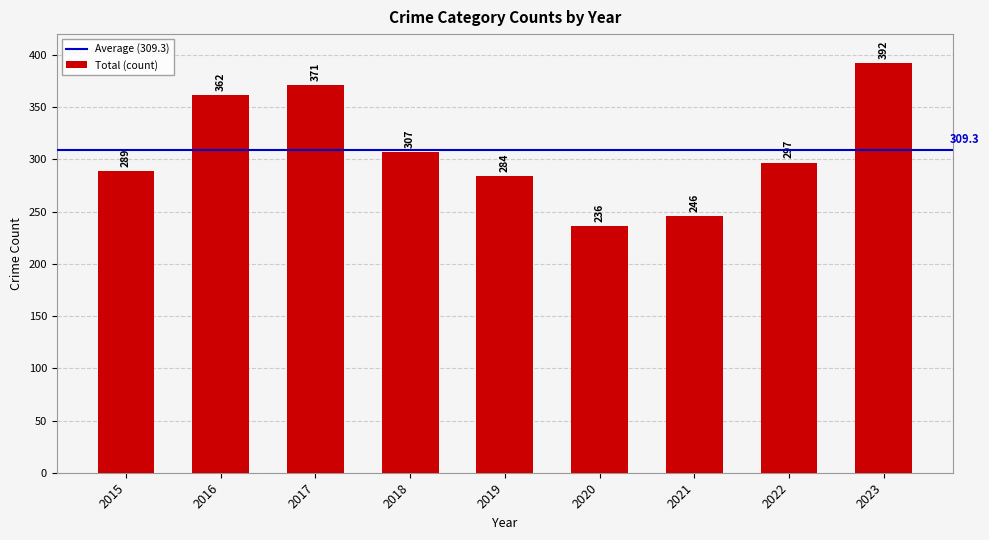

What is the value of the 6th bar from the left?

236